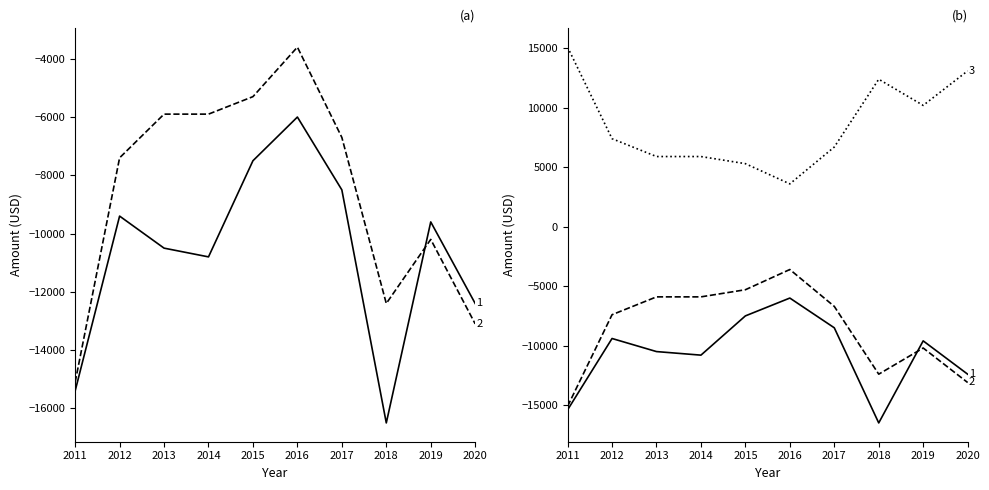

True or false: Total Operating Expenses and Net Income intersect in this chart.

True